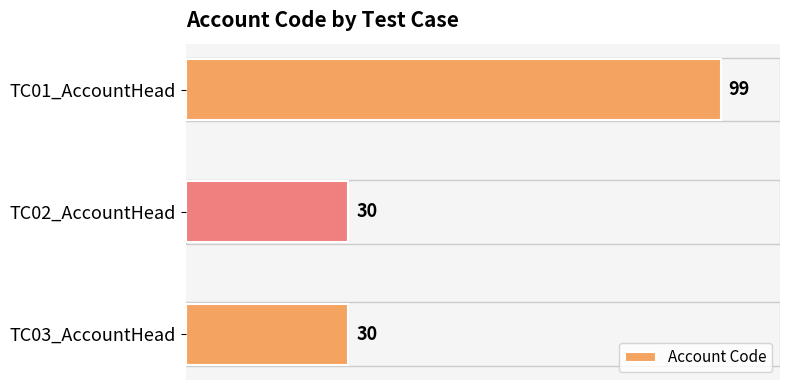

How many bars are there in total?

3